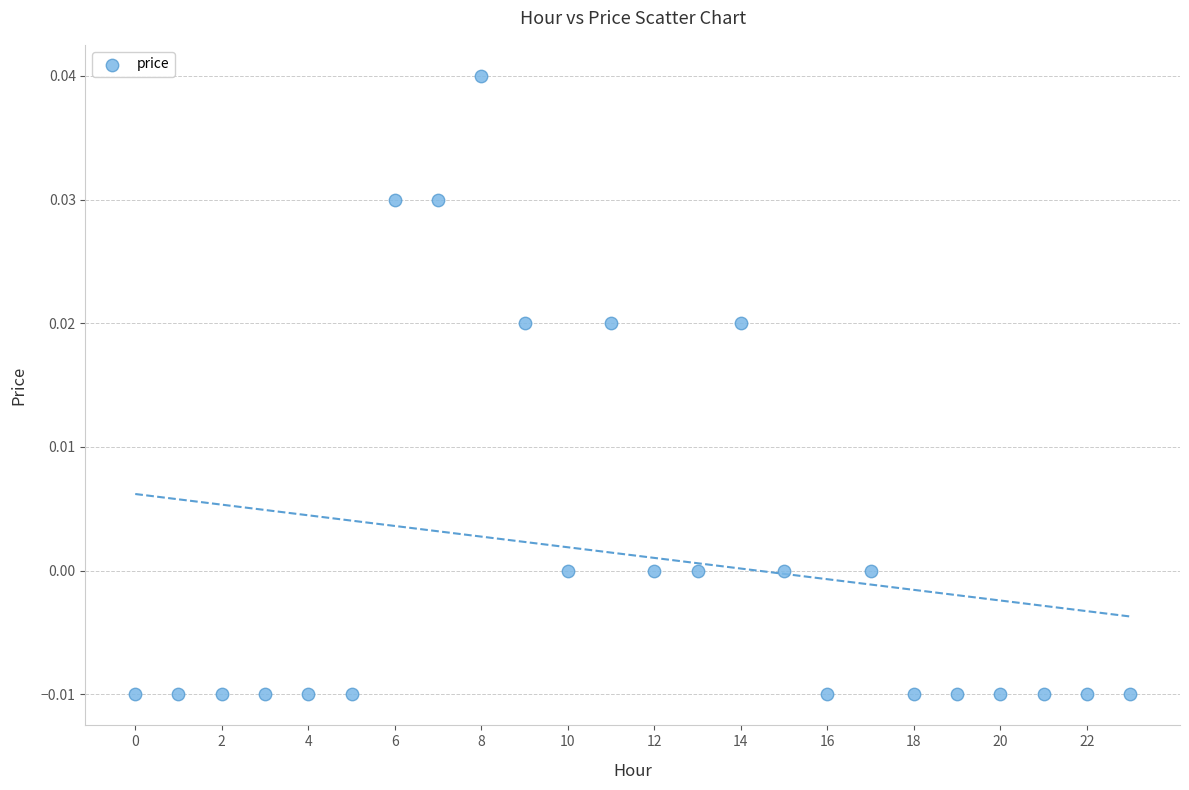

How many data points are displayed?

24